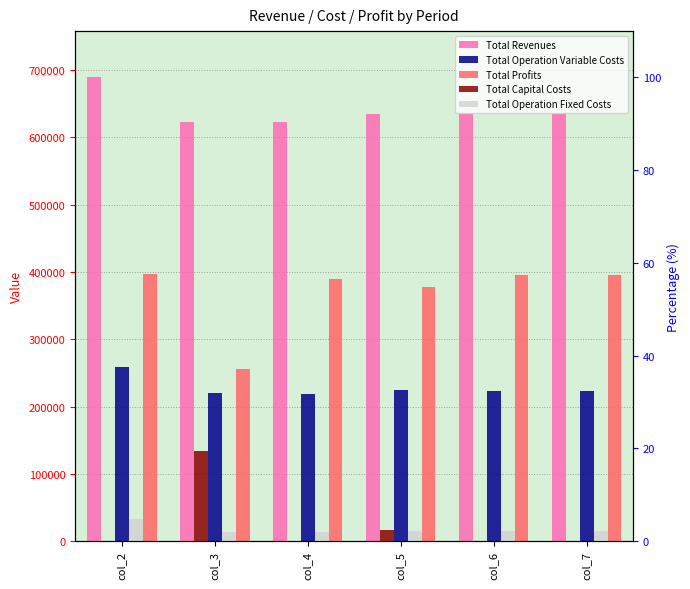

Between col_5 and col_4, which is larger?

col_5